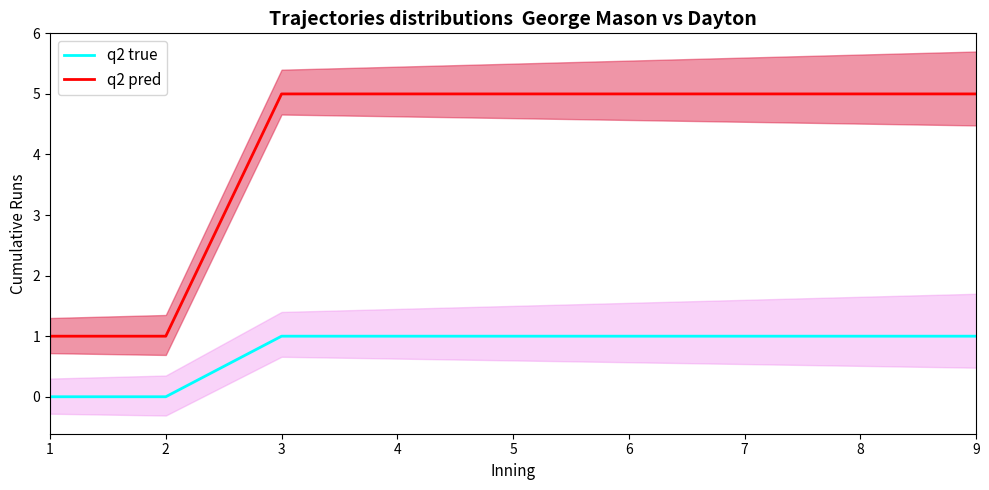

Is it true that q2 pred equals 2 at 7?

False